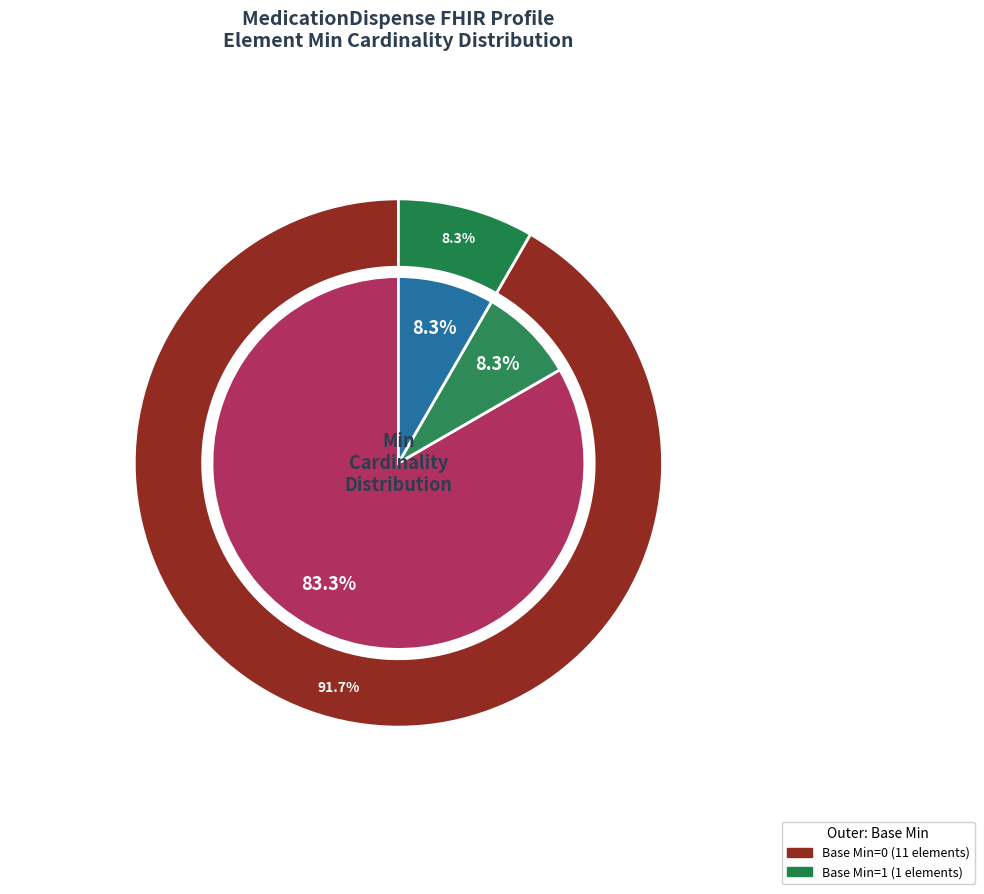

The MedicationDispense.modifierExtension slice represents 1% of the pie. True or false?

False